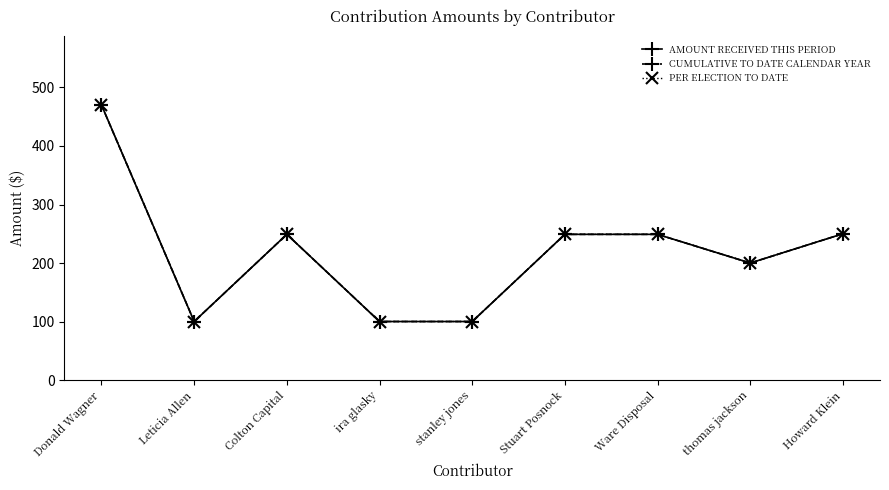

Does the chart have visible grid lines?

No